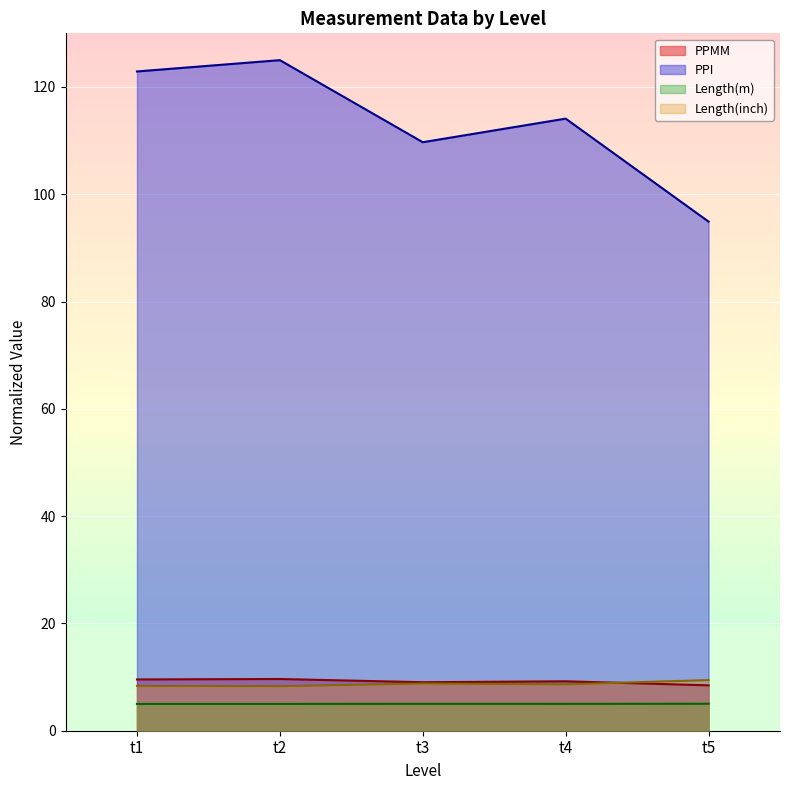

At which label does Length(m) reach its peak?

t5